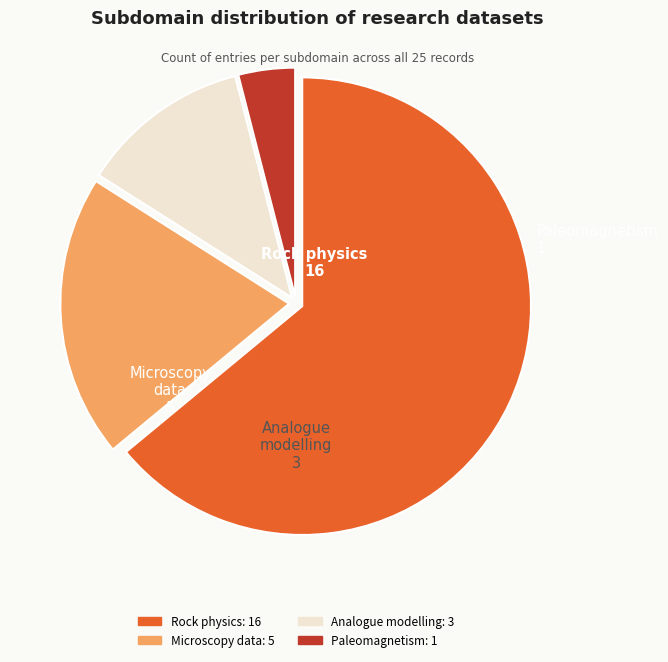

True or false: Paleomagnetism accounts for 4% of the total.

True